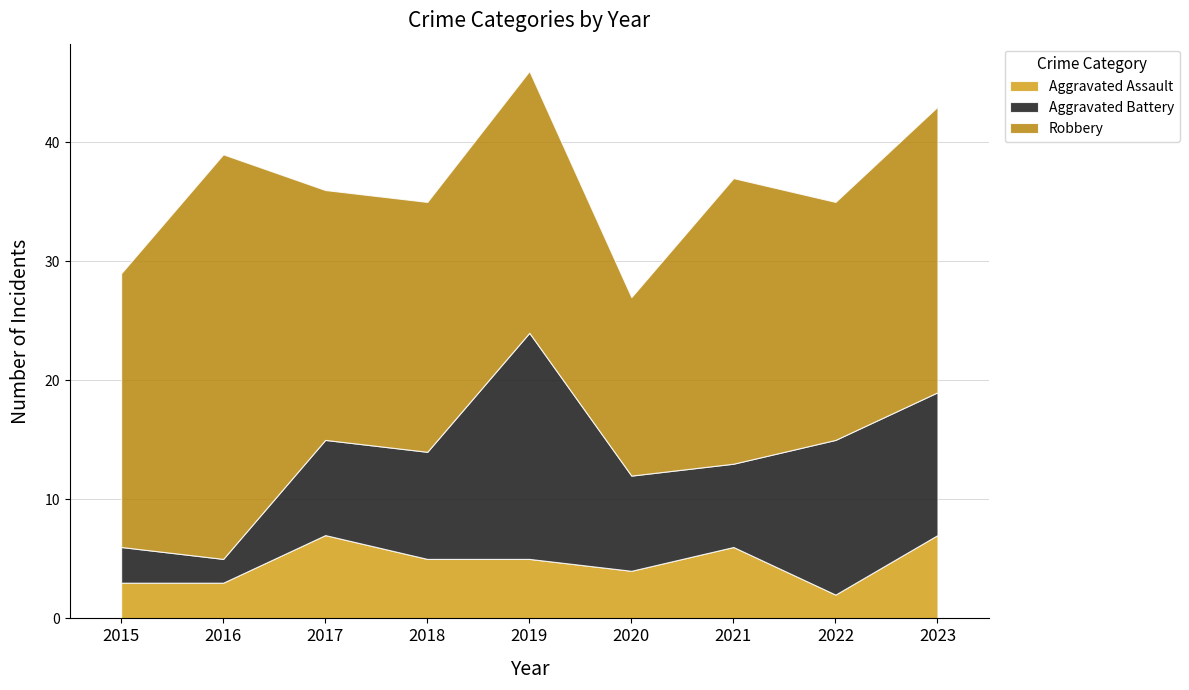

What is the spread (max minus min) of values at 2016?

32